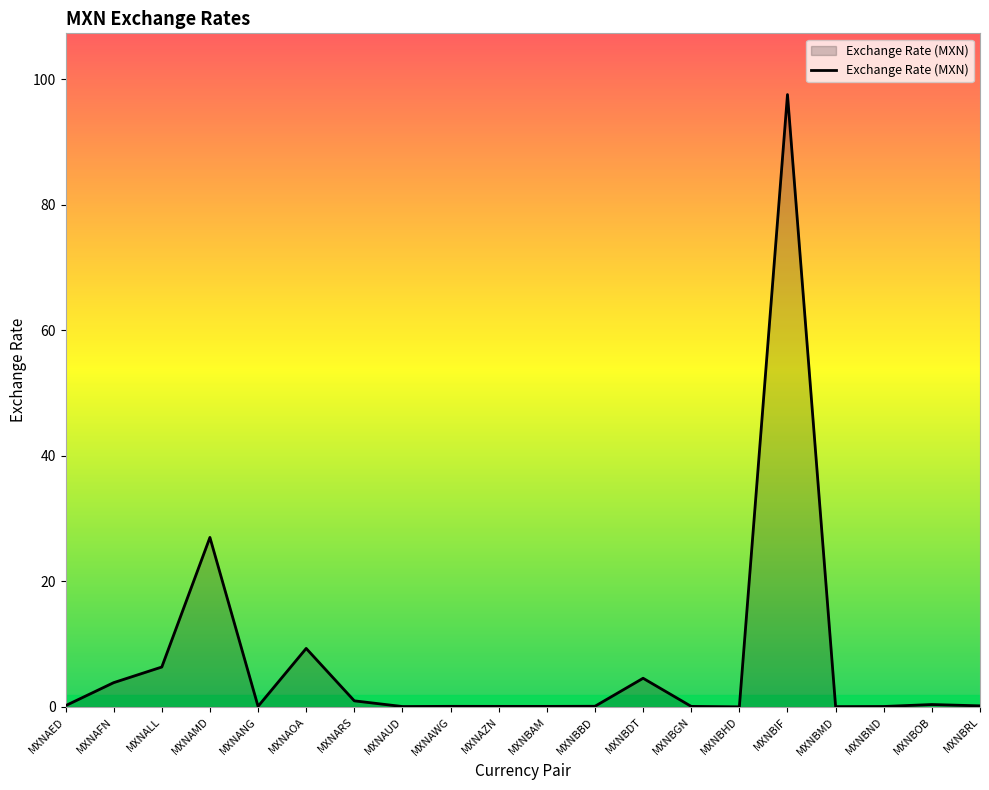

Between MXNAWG and MXNARS, which is larger?

MXNARS